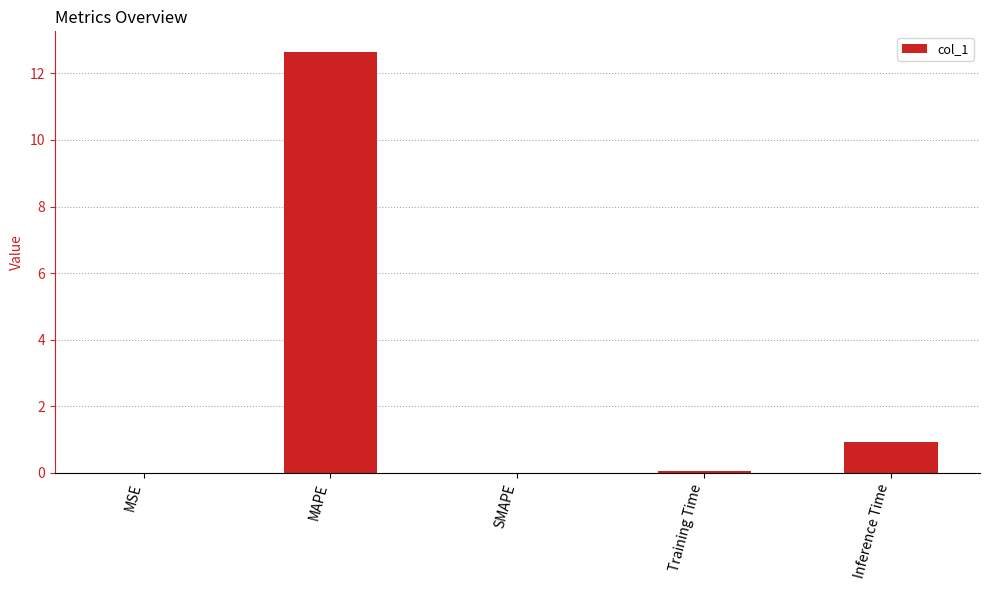

Where is the data nearest to the value 6?

Inference Time